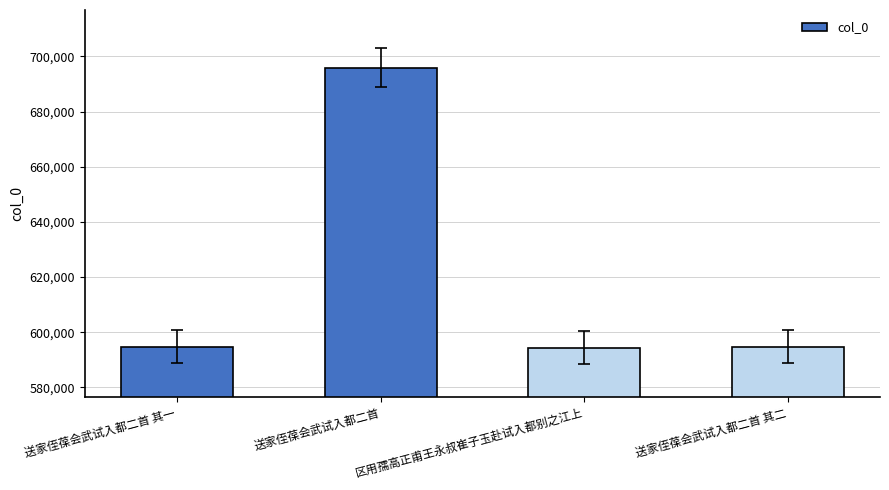

What is the average value?

620005